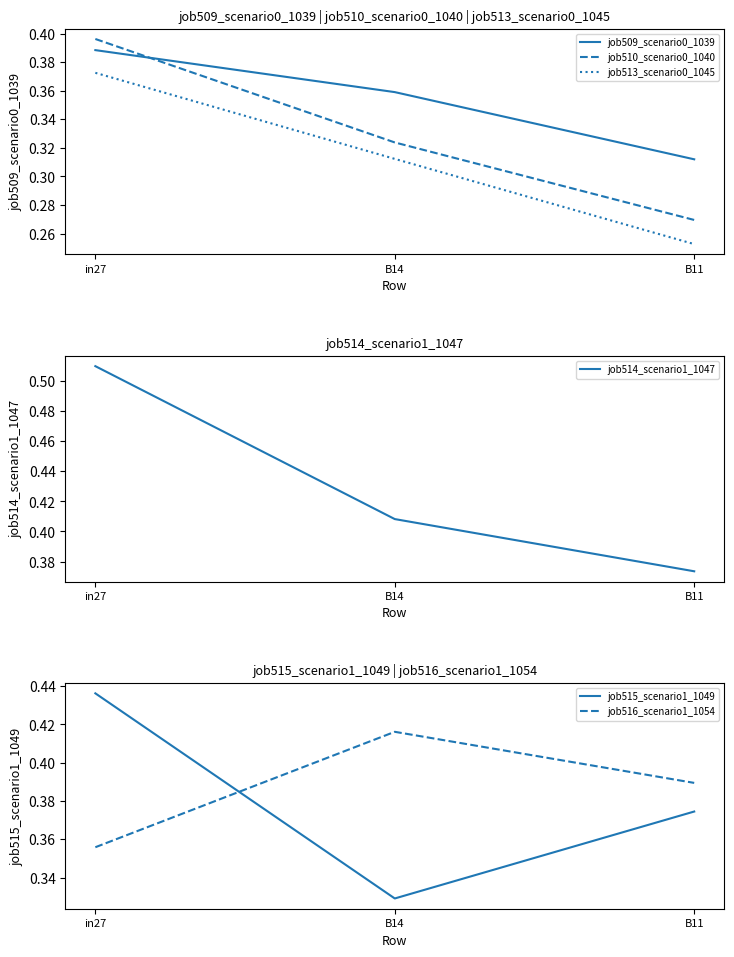

Does the chart display data point markers on the line(s)?

No